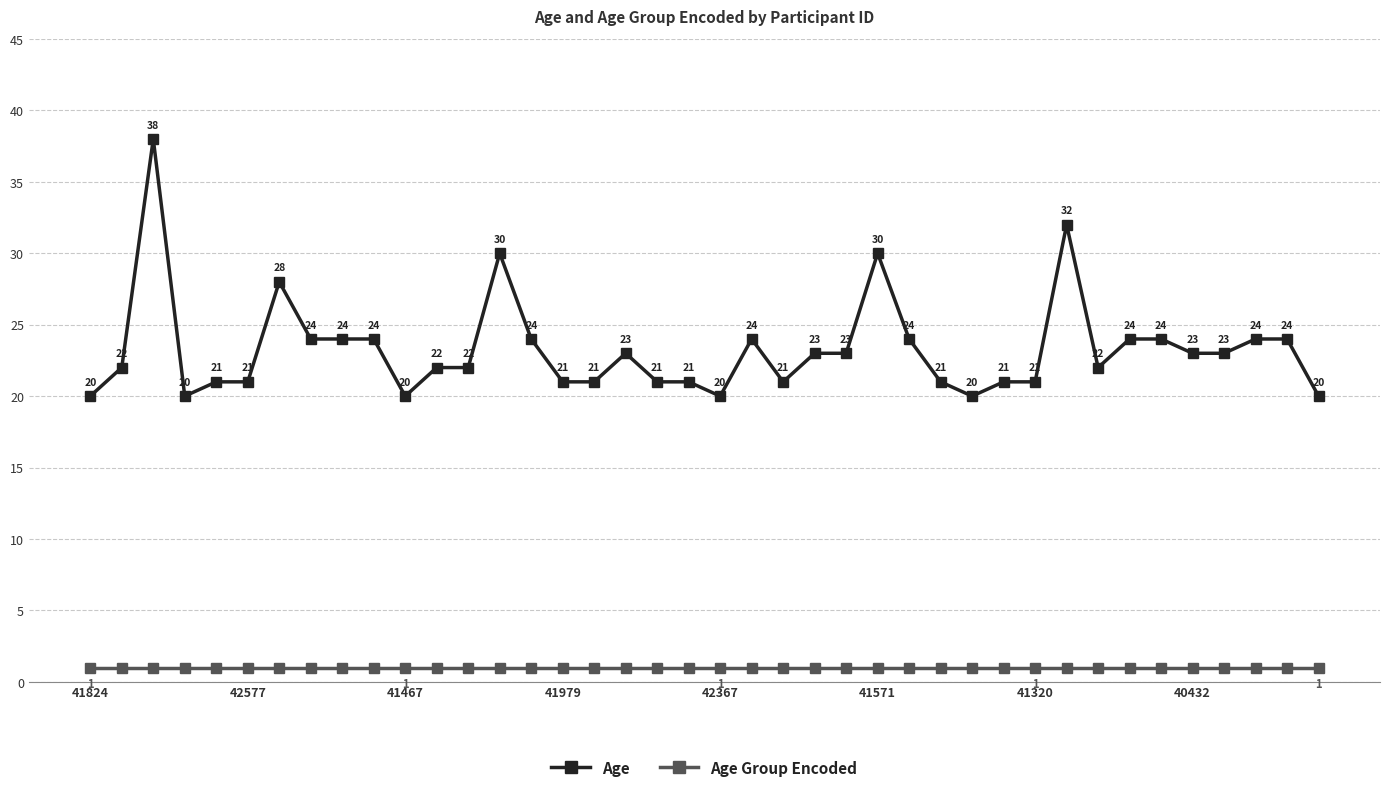

True or false: Age has more than 2 interior local peaks.

True